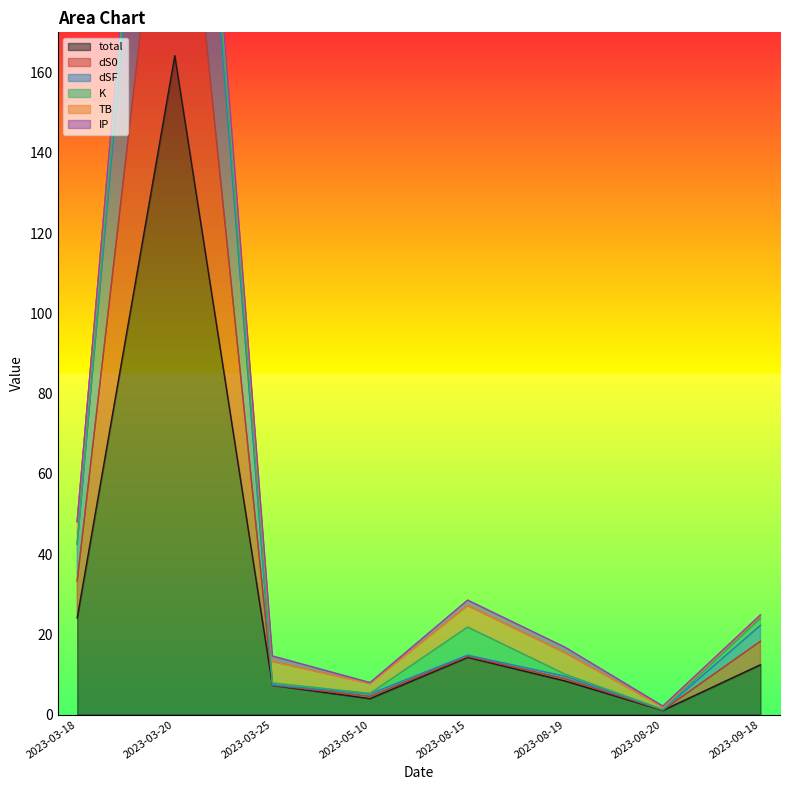

Which series has the largest range (max minus min)?

total